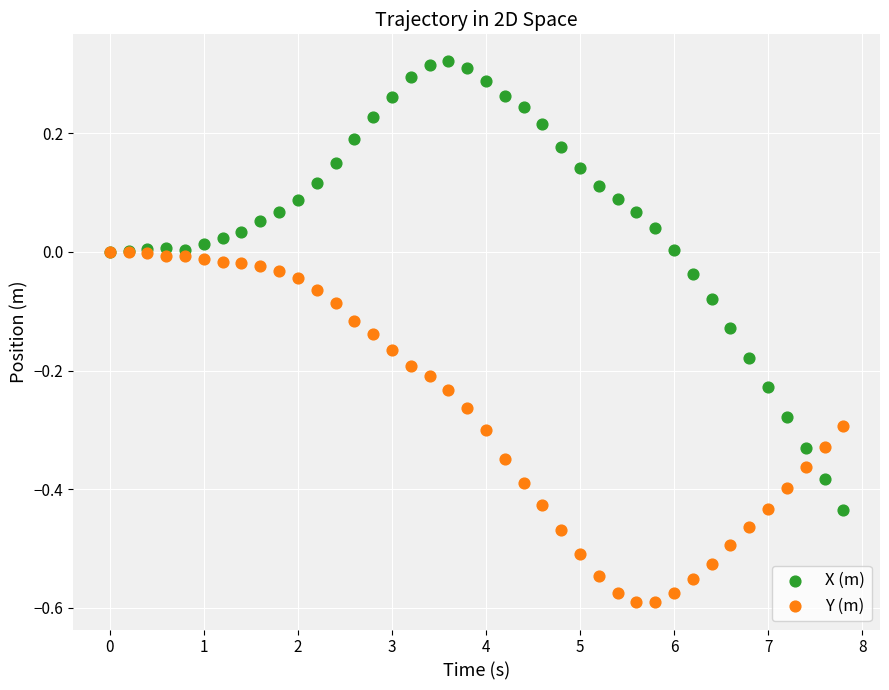

What are all the series names shown in the legend?

X (m), Y (m)